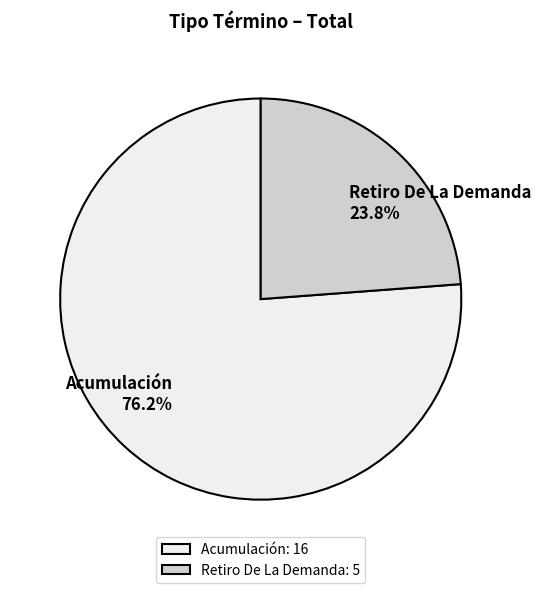

Rank the categories by value from highest to lowest.

Acumulación, Retiro De La Demanda